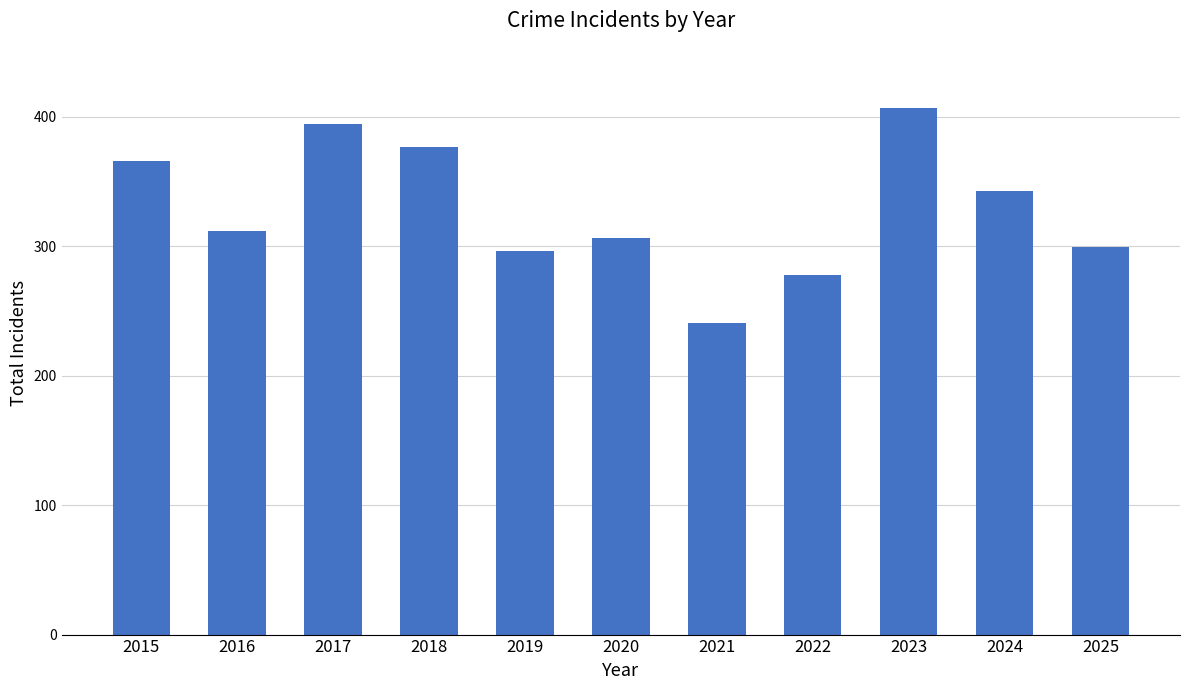

Reading left to right, list all the values displayed in this chart.

2015=366	2016=312	2017=394	2018=377	2019=296	2020=306	2021=241	2022=278	2023=407	2024=343	2025=299